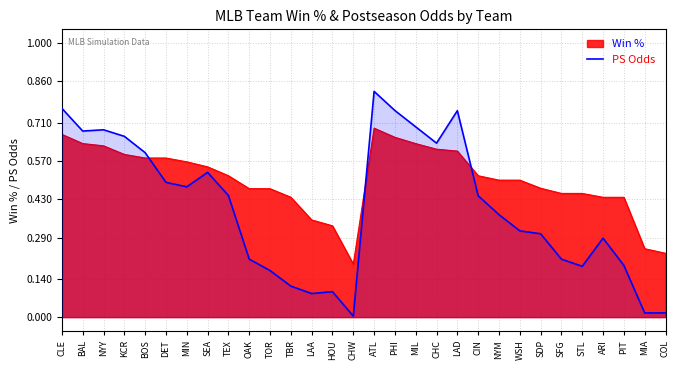

List the series in order of their overall mean, lowest first.

PS Odds, Win %